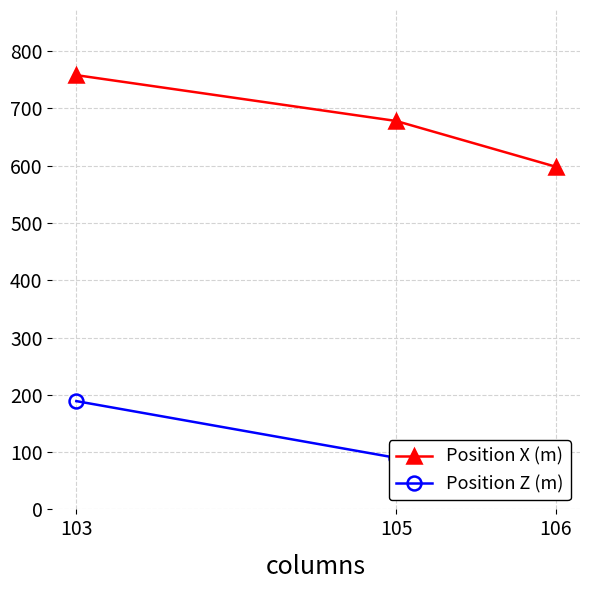

List the series in order of their overall mean, highest first.

Position X (m), Position Z (m)